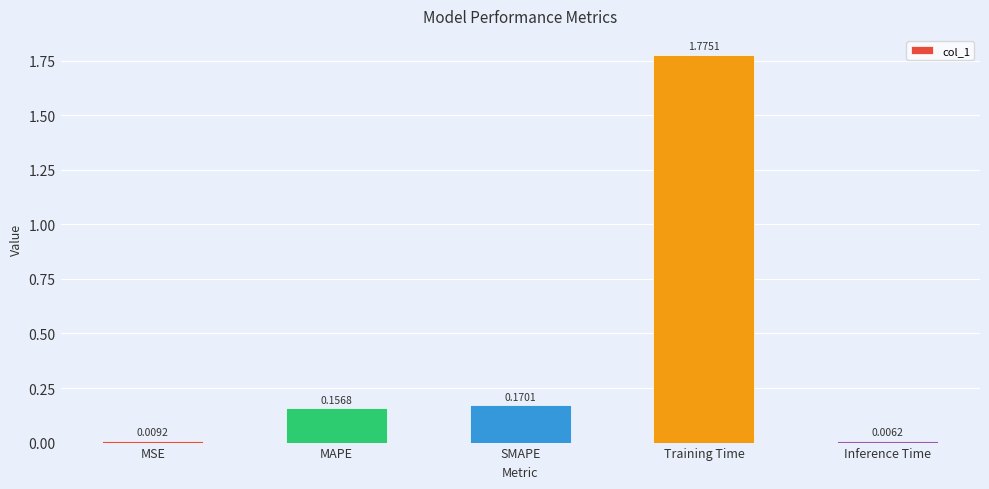

What position from the right is MSE?

5